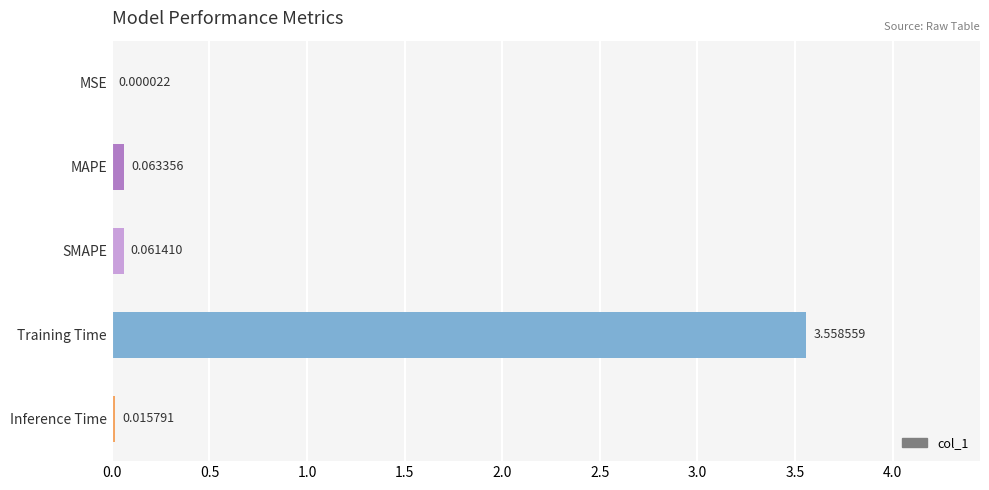

Which category has the highest value across all series?

Training Time